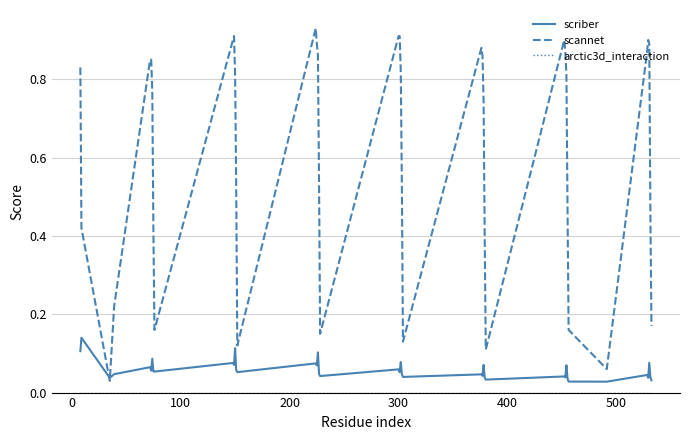

Which series has the widest spread of values?

scannet